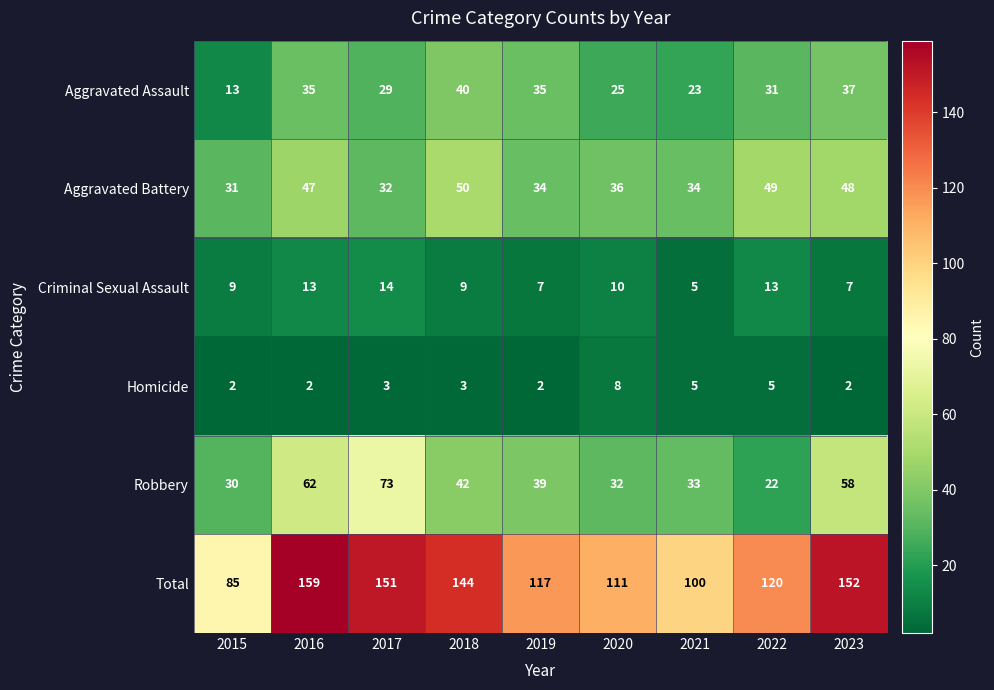

Where does the Total series first go above 120?

2016